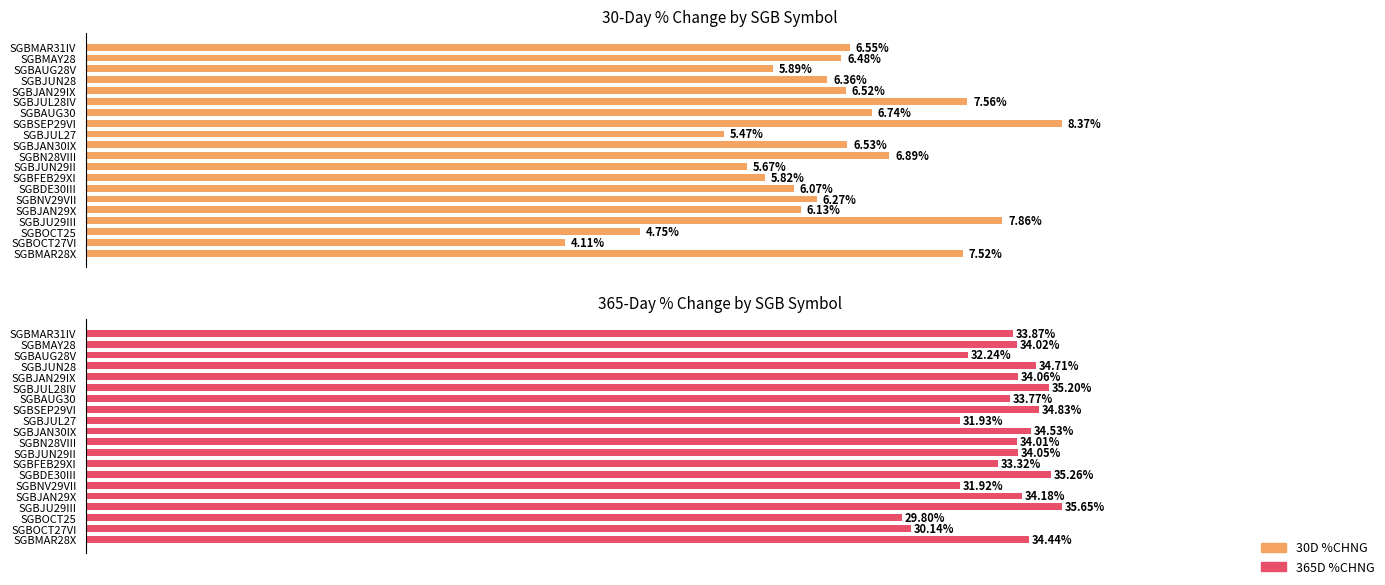

The value of 30D %CHNG at SGBOCT27VI is 1.4. True or false?

False